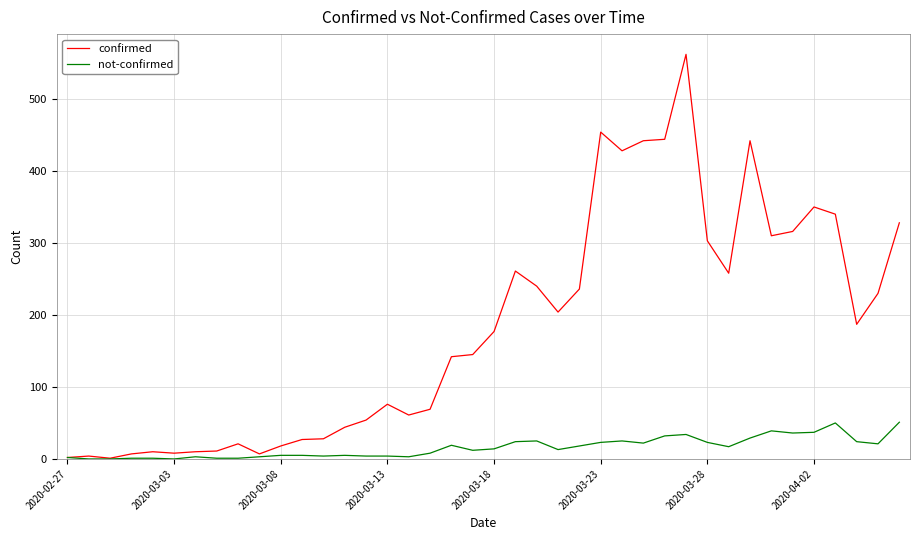

What is the sum of all not-confirmed values?

638